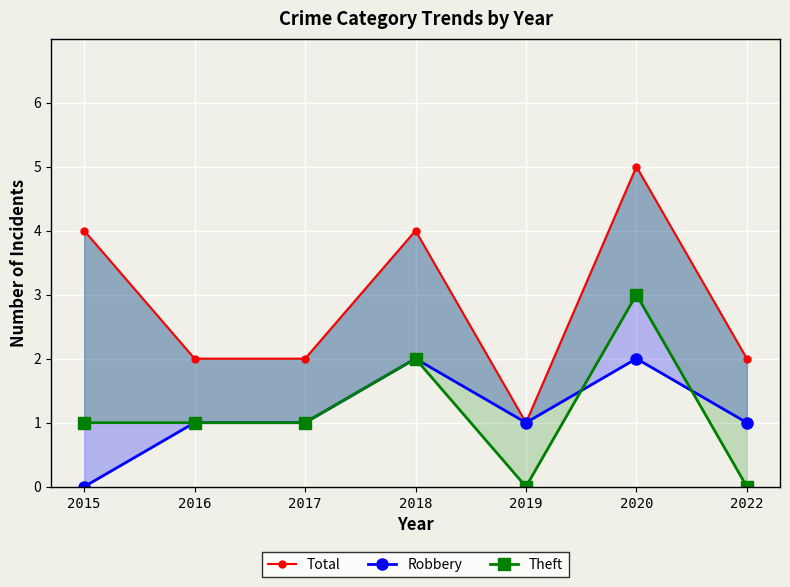

What are all the series names shown in the legend?

Total, Robbery, Theft